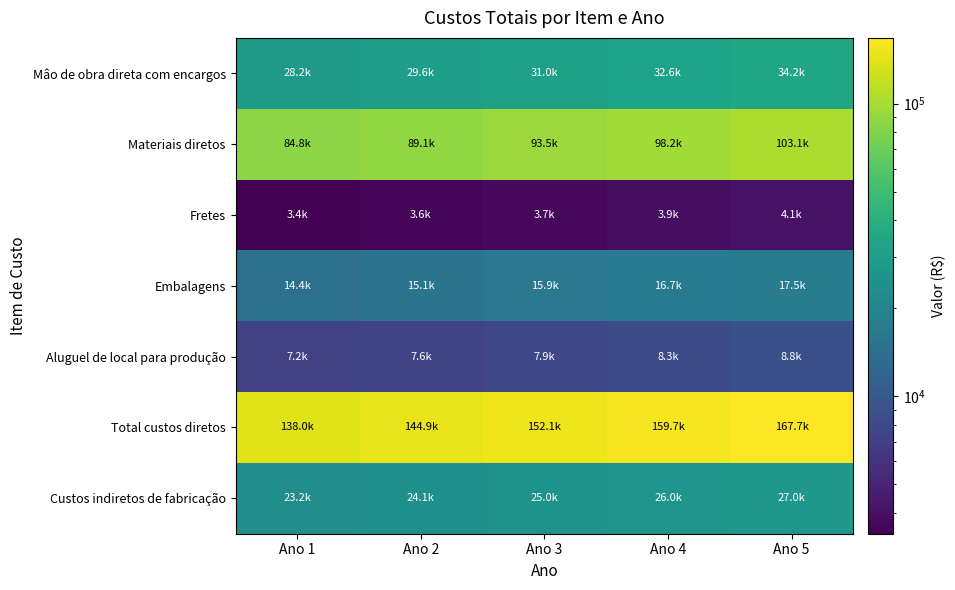

At how many categories does at least one series exceed 53968?

5